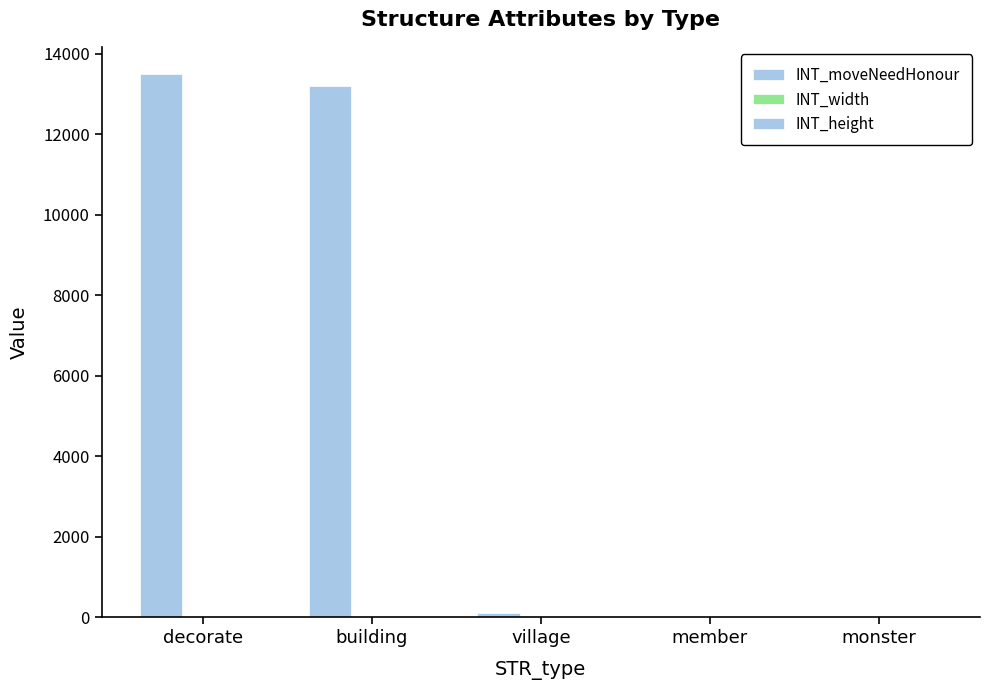

True or false: INT_moveNeedHonour has a value of 0 at member.

True